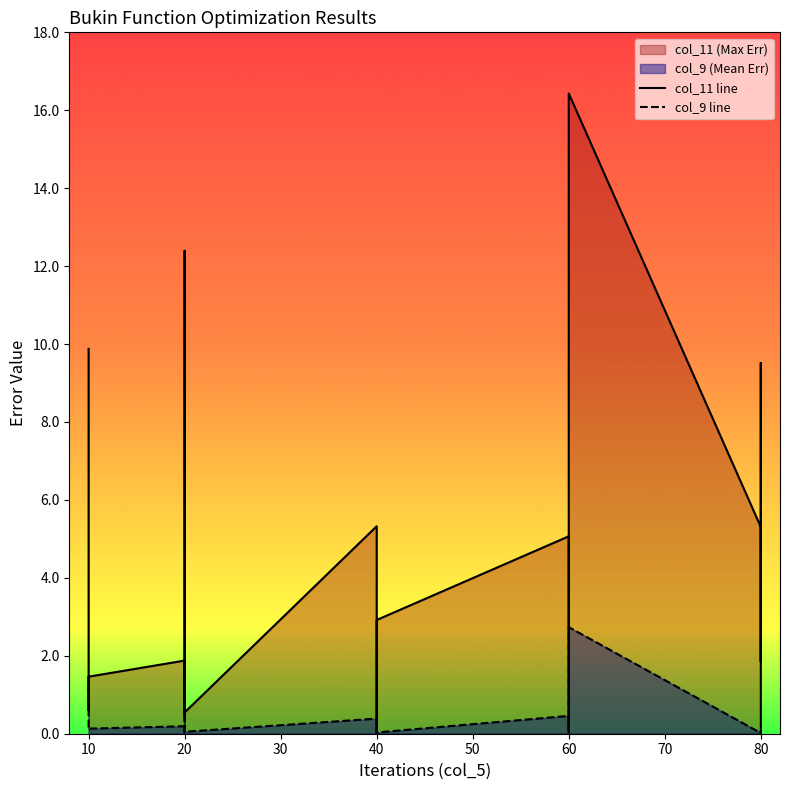

At how many categories does at least one series exceed 12?

2